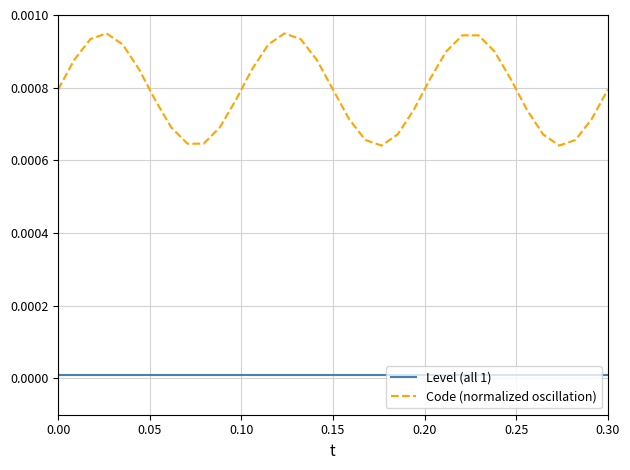

True or false: Code (normalized oscillation) and Level (all 1) cross at least once.

False